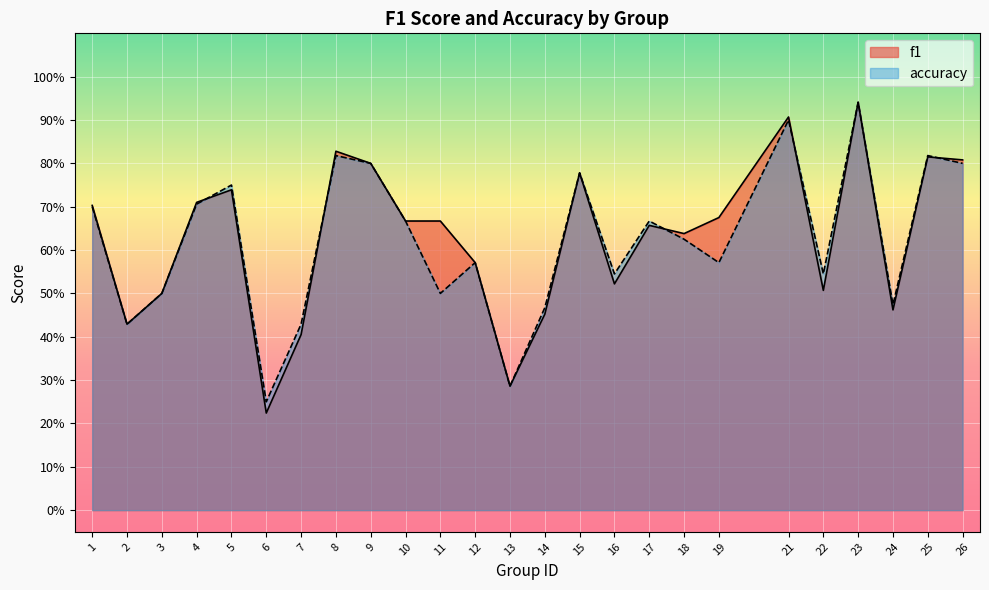

How many times do f1 and accuracy cross each other?

5